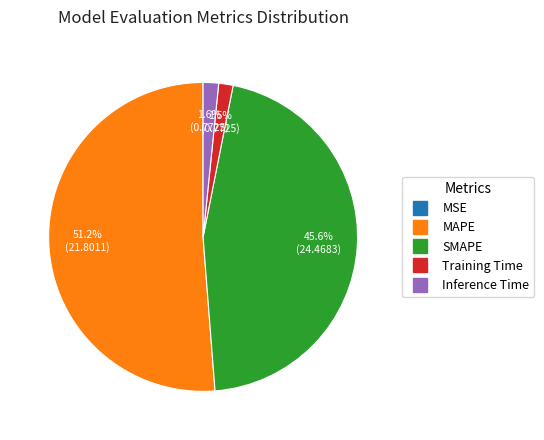

To the nearest percent, what is the difference between the largest and smallest slice percentages?

51%